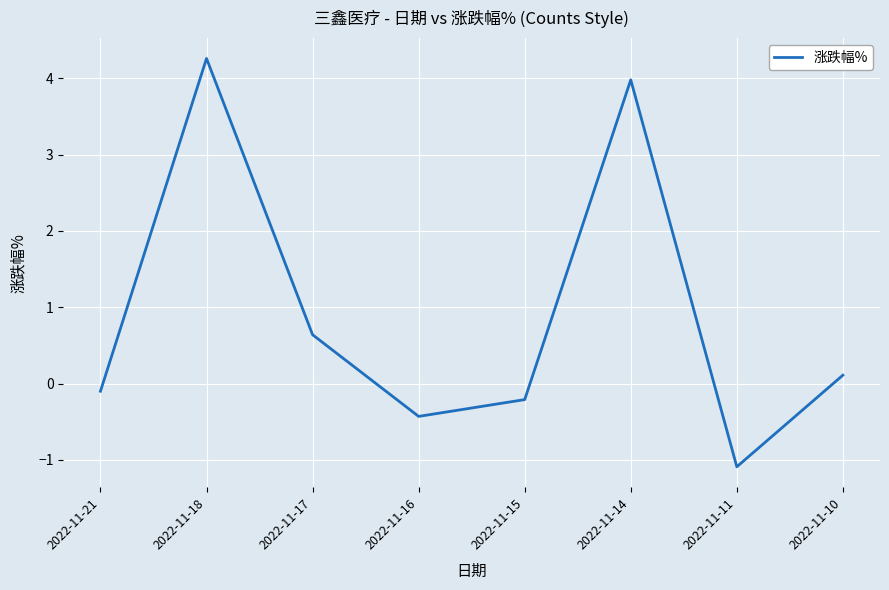

List the labels in order of value, largest first.

2022-11-18, 2022-11-14, 2022-11-17, 2022-11-10, 2022-11-21, 2022-11-15, 2022-11-16, 2022-11-11